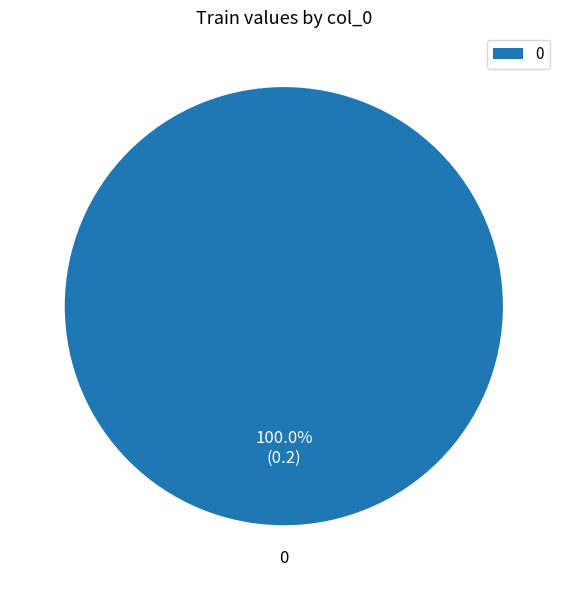

Does 0 represent more than half of the total?

Yes